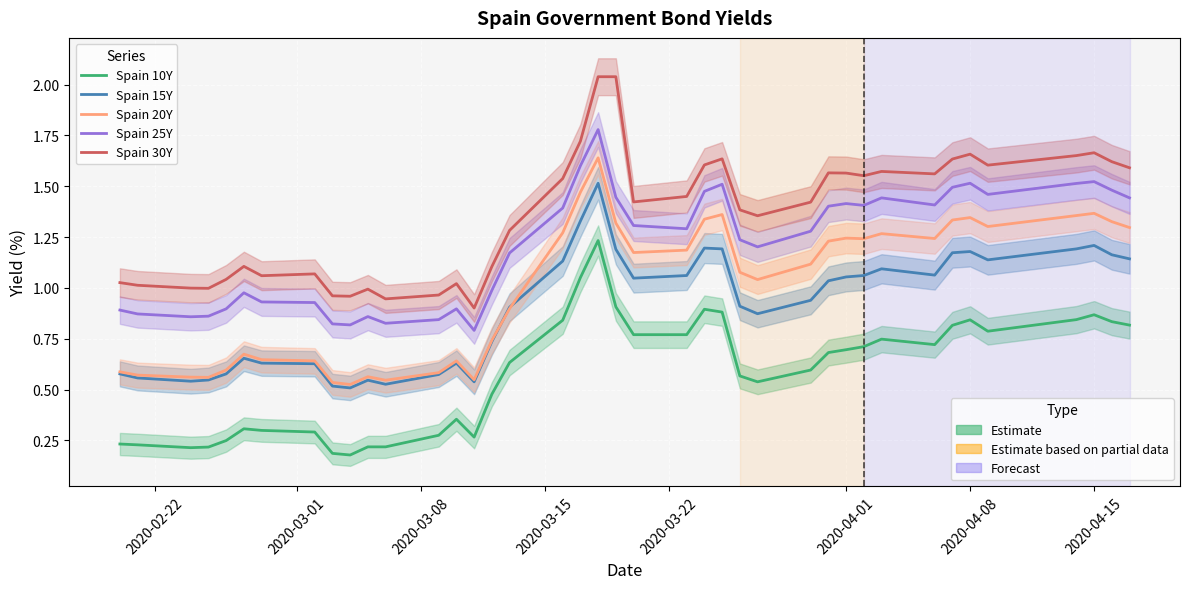

Reading left to right, transcribe all the data shown in this chart.

Spain 10Y: 0.2	0.2	0.2	0.2	0.2	0.3	0.3	0.3	0.2	0.2	0.2	0.2	0.3	0.4	0.3	0.5	0.6	0.8	1.1	1.2	0.9	0.8	0.8	0.9	0.9	0.6	0.5	0.6	0.7	0.7	0.7	0.7	0.7	0.8	0.8	0.8	0.8	0.9	0.8	0.8
Spain 15Y: 0.6	0.6	0.5	0.5	0.6	0.7	0.6	0.6	0.5	0.5	0.5	0.5	0.6	0.6	0.5	0.7	0.9	1.1	1.3	1.5	1.2	1.0	1.1	1.2	1.2	0.9	0.9	0.9	1.0	1.1	1.1	1.1	1.1	1.2	1.2	1.1	1.2	1.2	1.2	1.1
Spain 20Y: 0.6	0.6	0.6	0.6	0.6	0.7	0.6	0.6	0.5	0.5	0.6	0.5	0.6	0.6	0.5	0.7	0.9	1.3	1.5	1.6	1.3	1.2	1.2	1.3	1.4	1.1	1.0	1.1	1.2	1.2	1.2	1.3	1.2	1.3	1.3	1.3	1.4	1.4	1.3	1.3
Spain 25Y: 0.9	0.9	0.9	0.9	0.9	1.0	0.9	0.9	0.8	0.8	0.9	0.8	0.8	0.9	0.8	1.0	1.2	1.4	1.6	1.8	1.4	1.3	1.3	1.5	1.5	1.2	1.2	1.3	1.4	1.4	1.4	1.4	1.4	1.5	1.5	1.5	1.5	1.5	1.5	1.4
Spain 30Y: 1.0	1.0	1.0	1.0	1.0	1.1	1.1	1.1	1.0	1.0	1.0	0.9	1.0	1.0	0.9	1.1	1.3	1.5	1.7	2.0	2.0	1.4	1.4	1.6	1.6	1.4	1.4	1.4	1.6	1.6	1.6	1.6	1.6	1.6	1.7	1.6	1.7	1.7	1.6	1.6